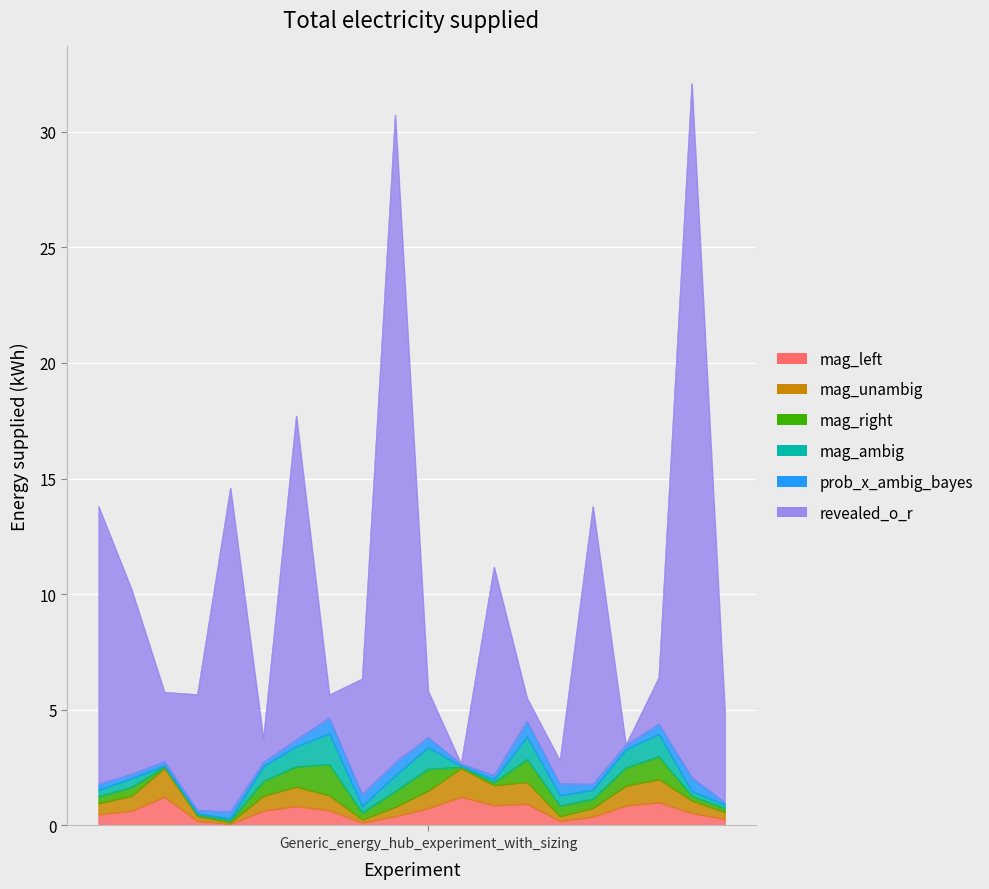

The mag_unambig series shows 1.1 at 18. True or false?

True